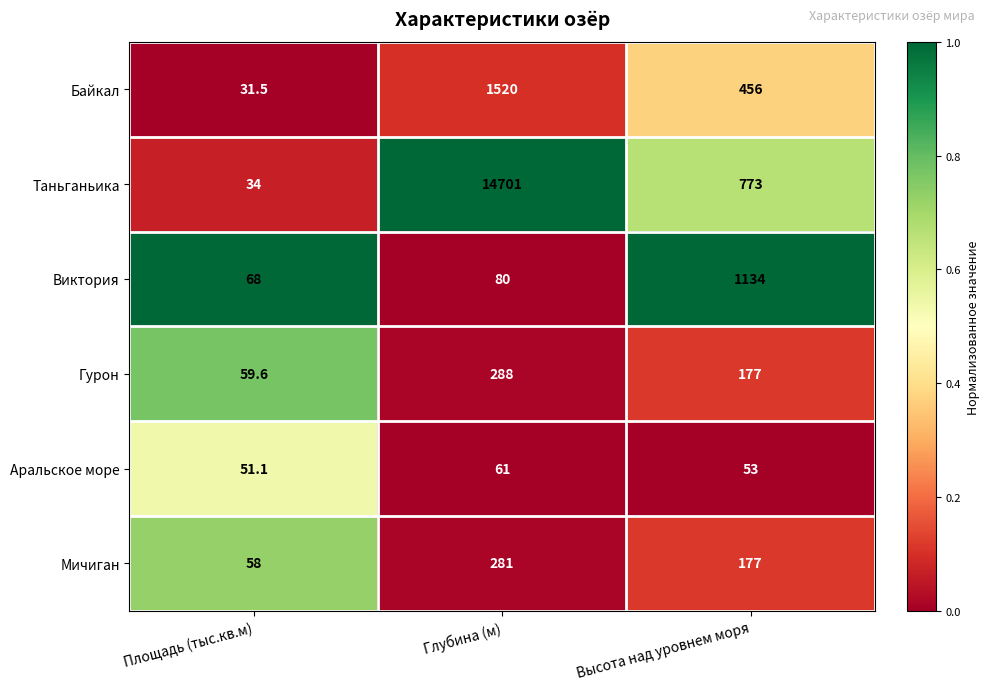

Which series changed the most between Площадь (тыс.кв.м) and Высота над уровнем моря?

Виктория